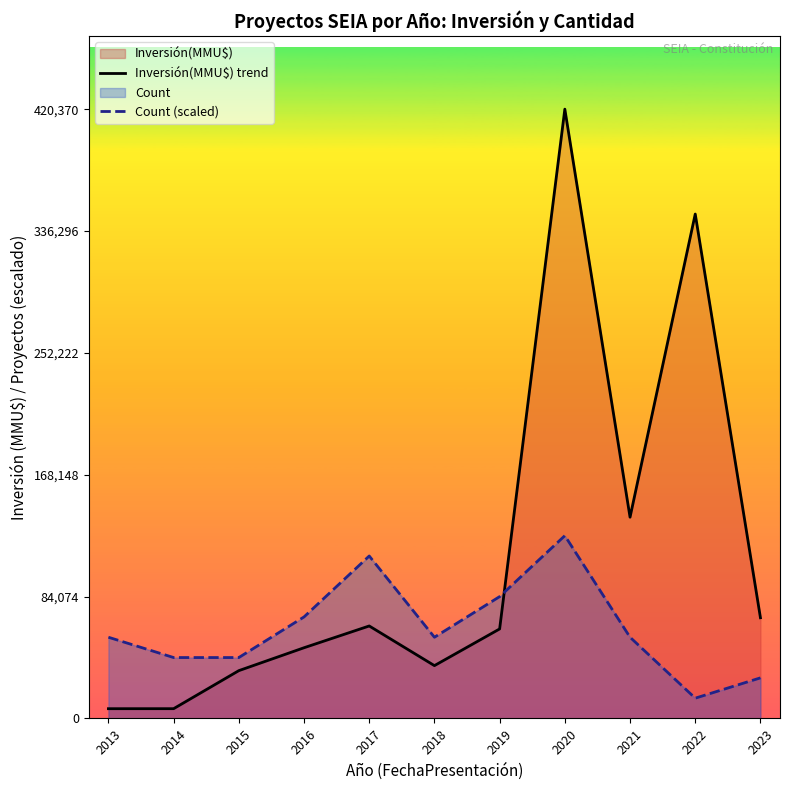

What is the difference between the maximum and minimum values in the Count (scaled) series?

112098.7